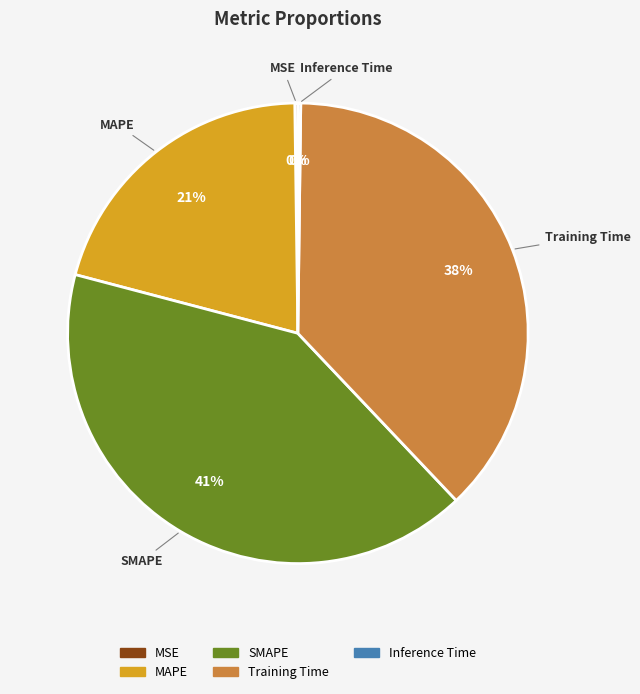

To the nearest percent, what percentage of the pie is SMAPE?

41%